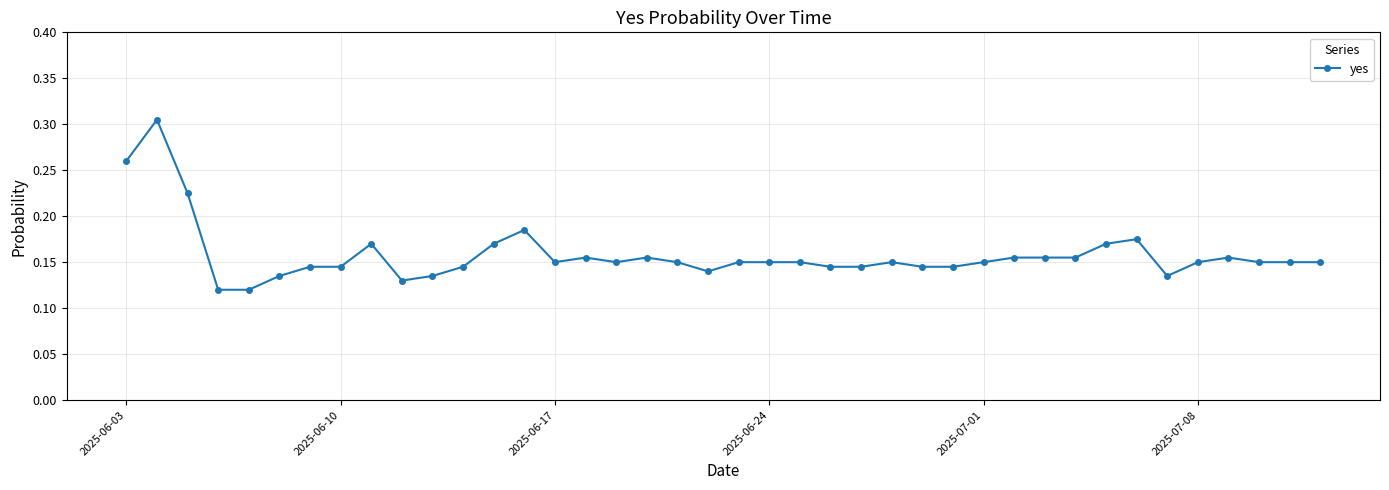

How many distinct data groups are displayed?

1